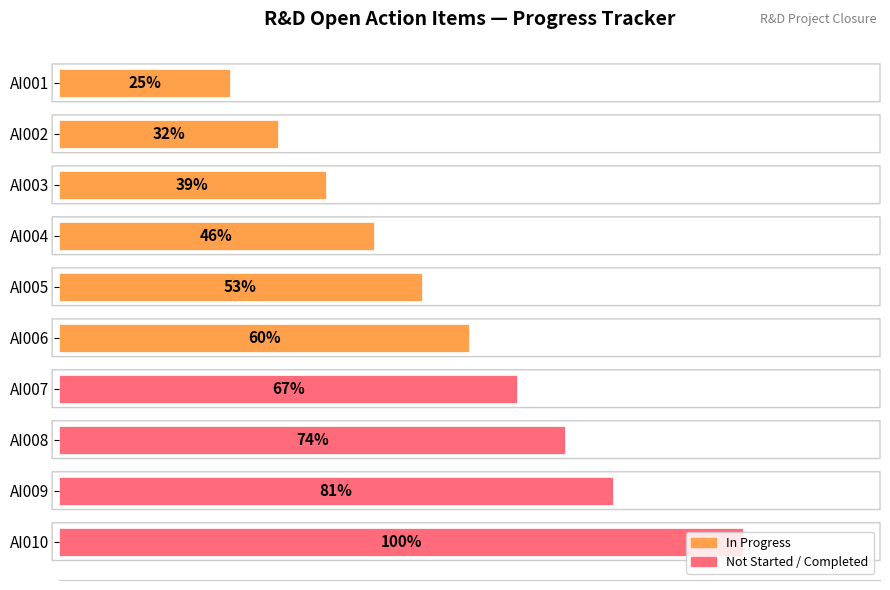

Where is the data nearest to the value 62?

AI006